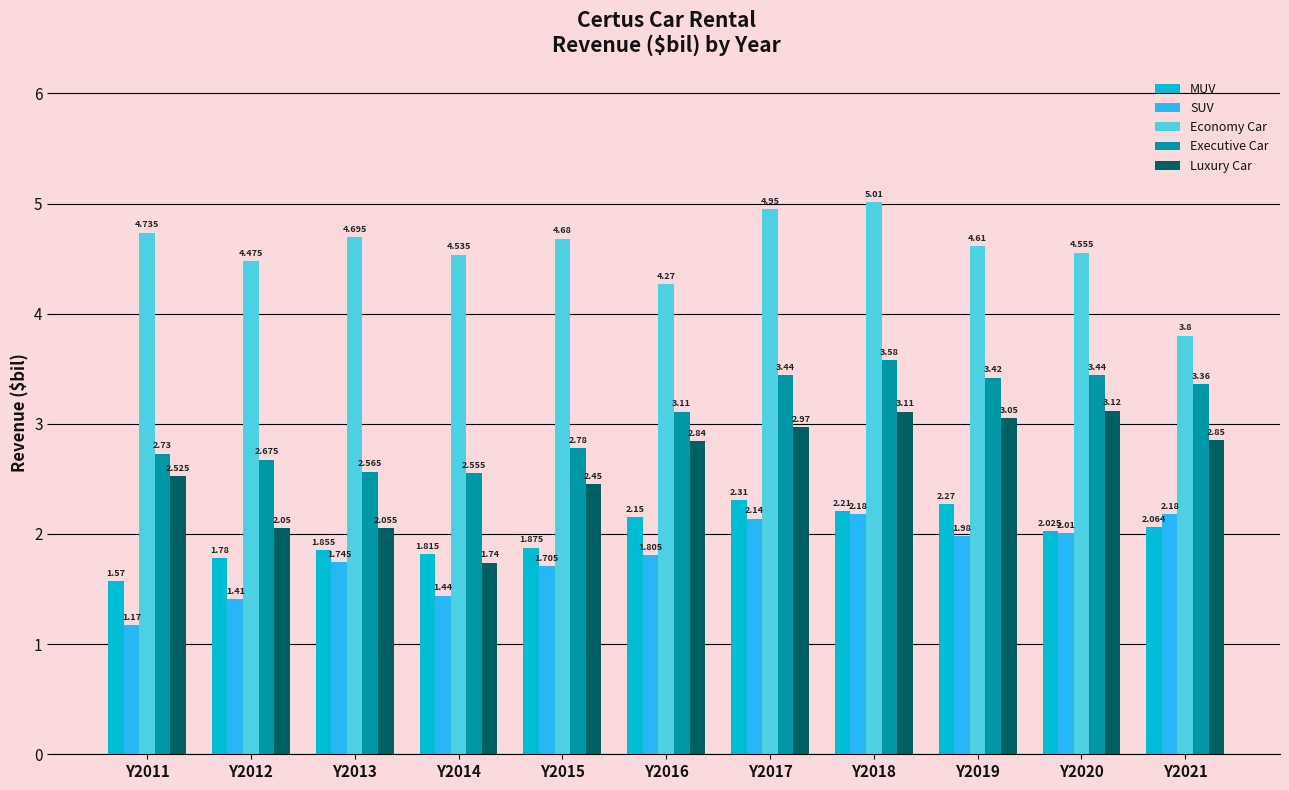

Which series has the largest total across all categories?

Economy Car